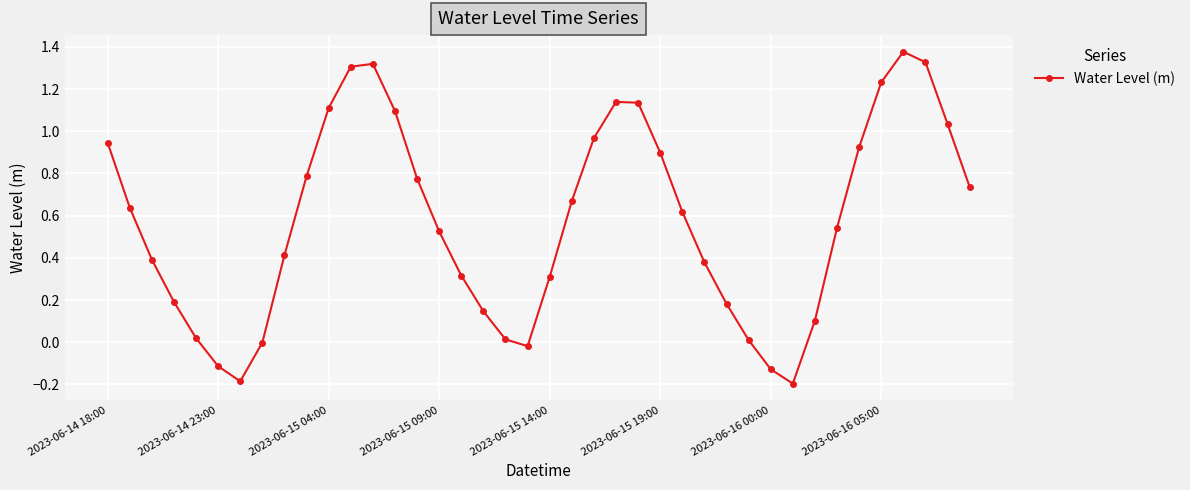

How many interior local valleys (lower than both neighbors) does the data have?

3